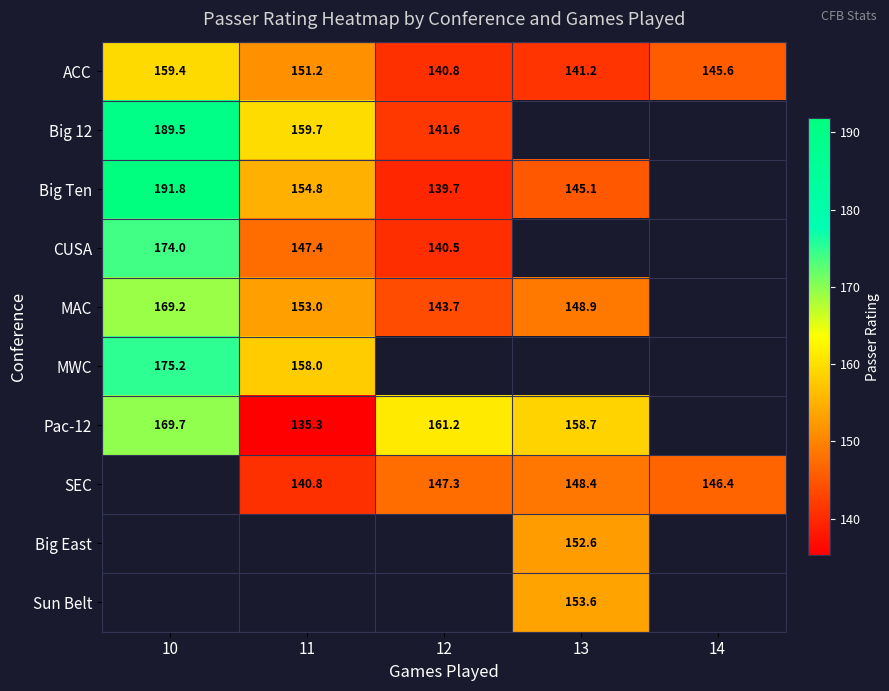

The value of MAC at 11 is 153.0. True or false?

True